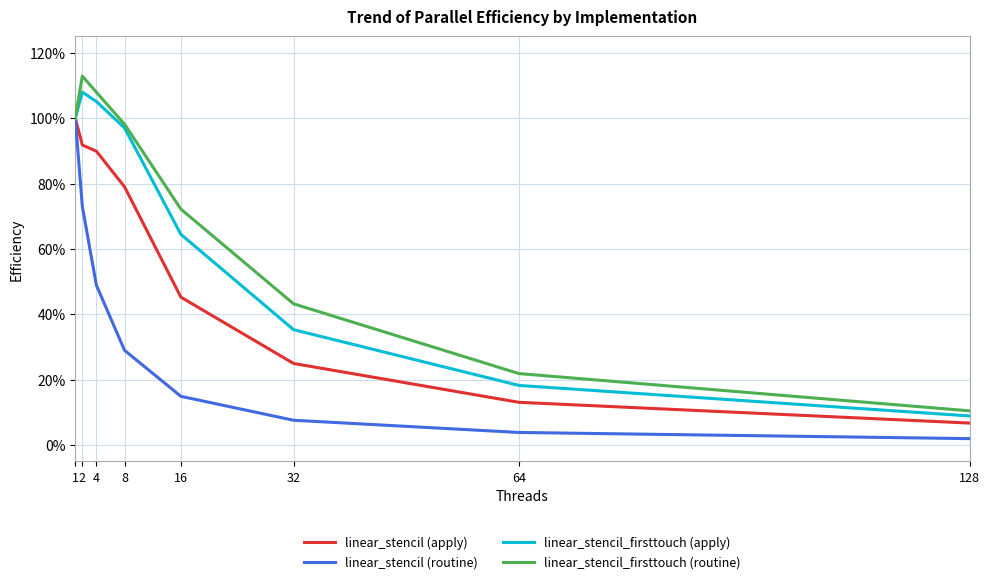

Reading right to left, transcribe all the data shown in this chart.

linear_stencil (apply): 128=0.1	64=0.1	32=0.2	16=0.5	8=0.8	4=0.9	2=0.9	1=1.0
linear_stencil (routine): 128=0.0	64=0.0	32=0.1	16=0.1	8=0.3	4=0.5	2=0.7	1=1.0
linear_stencil_firsttouch (apply): 128=0.1	64=0.2	32=0.4	16=0.6	8=1.0	4=1.1	2=1.1	1=1.0
linear_stencil_firsttouch (routine): 128=0.1	64=0.2	32=0.4	16=0.7	8=1.0	4=1.1	2=1.1	1=1.0